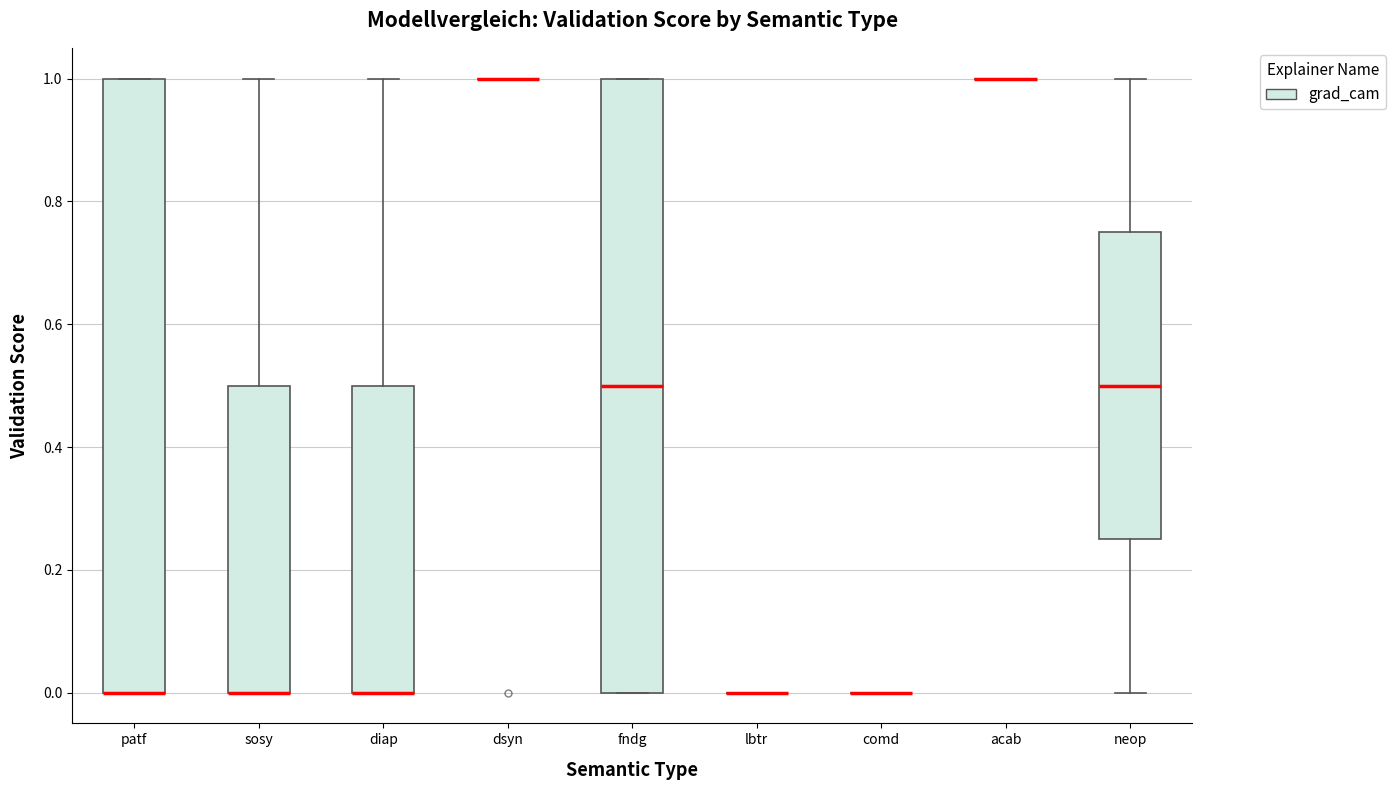

Reading left to right, transcribe this box plot: for each box, give where its median line is, the range the box spans, and where its two whiskers end, as read against the y-axis. The values are not printed on the chart, so give them approximately, as read against the axis.

patf: median 0.00 (drawn on the box's lower edge), box 0.00 to 1.00, whiskers 0.00 to 1.00
sosy: median 0.00 (drawn on the box's lower edge), box 0.00 to 0.50, whiskers 0.00 to 1.00
diap: median 0.00 (drawn on the box's lower edge), box 0.00 to 0.50, whiskers 0.00 to 1.00
dsyn: box collapsed to a line at 1.00, whiskers 1.00 to 1.00
fndg: median 0.50, box 0.00 to 1.00, whiskers 0.00 to 1.00
lbtr: box collapsed to a line at 0.00, whiskers 0.00 to 0.00
comd: box collapsed to a line at 0.00, whiskers 0.00 to 0.00
acab: box collapsed to a line at 1.00, whiskers 1.00 to 1.00
neop: median 0.50, box 0.26 to 0.76, whiskers 0.00 to 1.00